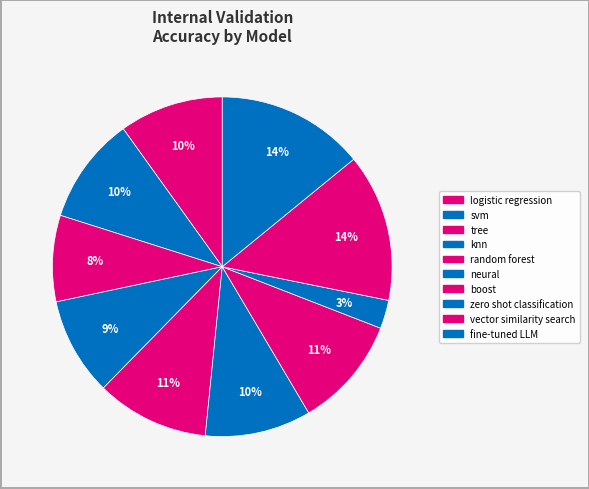

What is the largest slice in the pie chart?

vector similarity search